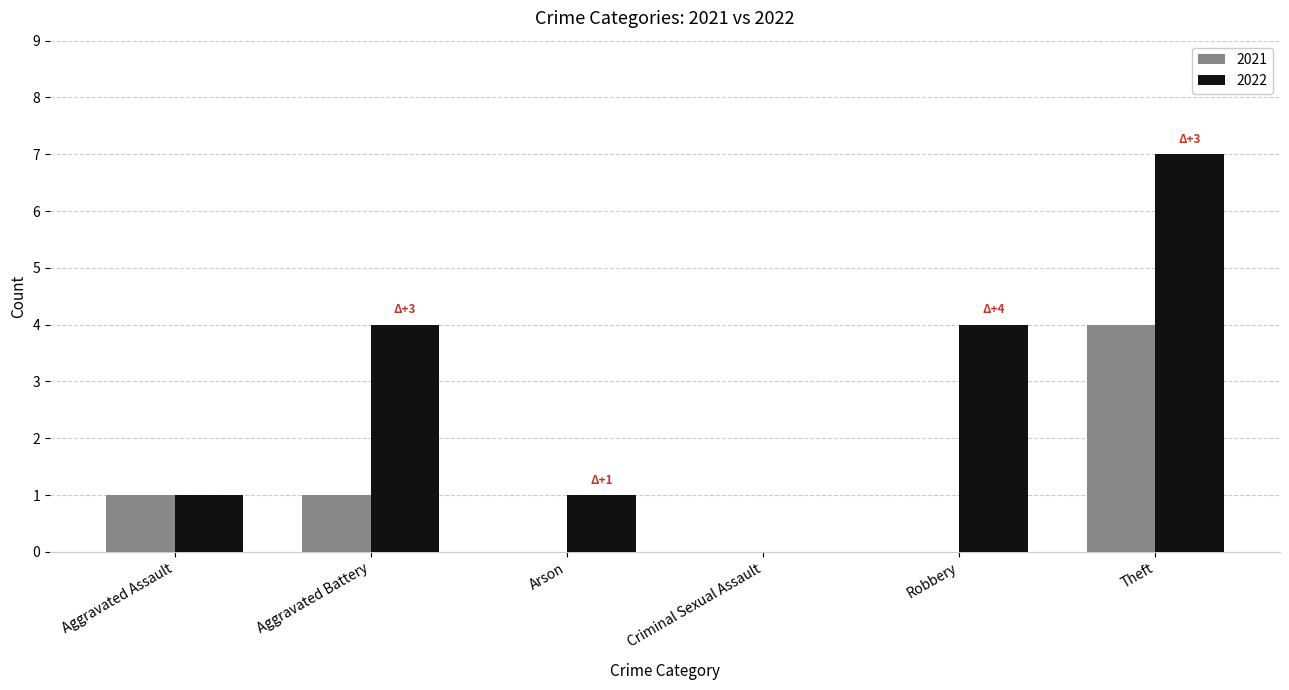

Reading left to right, transcribe all the data shown in this chart.

2021: Aggravated Assault=1	Aggravated Battery=1	Arson=0	Criminal Sexual Assault=0	Robbery=0	Theft=4
2022: Aggravated Assault=1	Aggravated Battery=4	Arson=1	Criminal Sexual Assault=0	Robbery=4	Theft=7